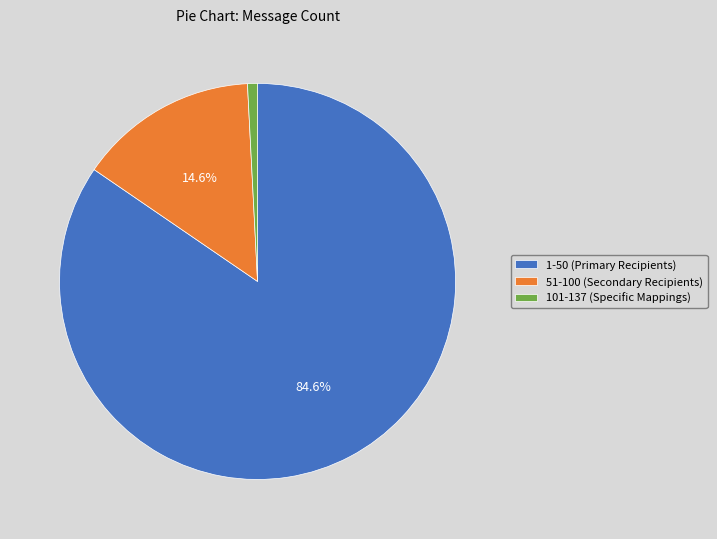

What percentage is the 51-100 (Secondary Recipients) slice, to the nearest percent?

15%